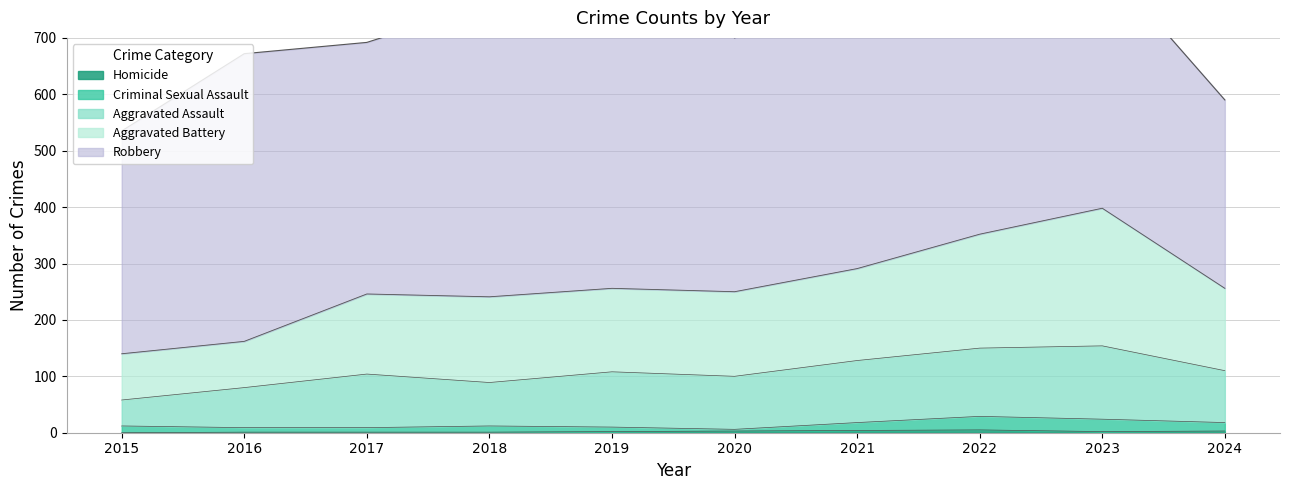

In Homicide, how many points are higher than both neighbors (excluding endpoints)?

1